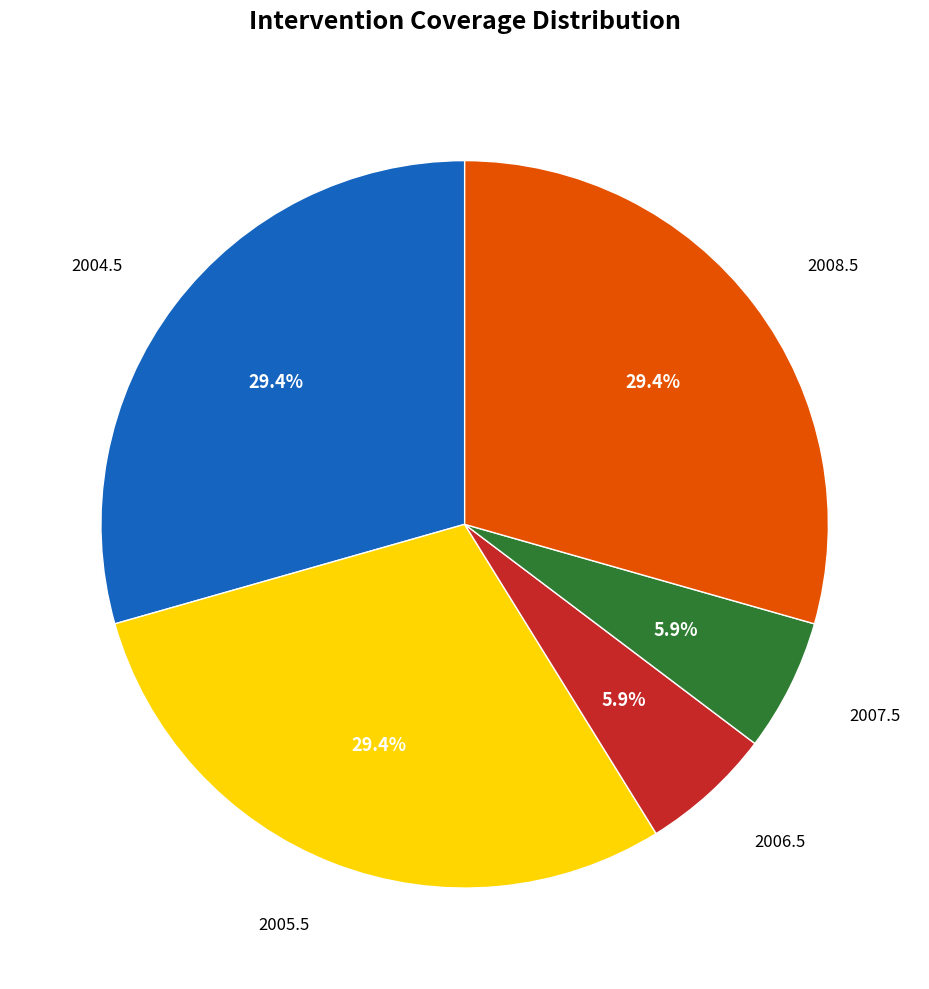

What is the total percentage of 2006.5 and 2007.5?

11.8%